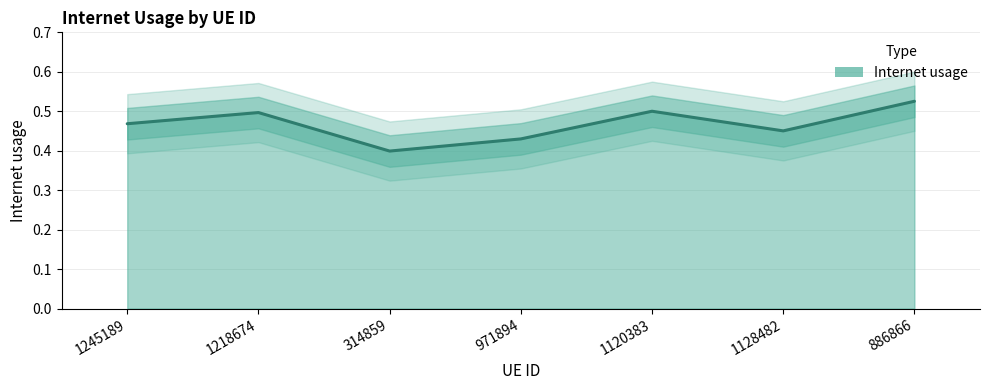

What is the label of the 7th point from the right?

1245189